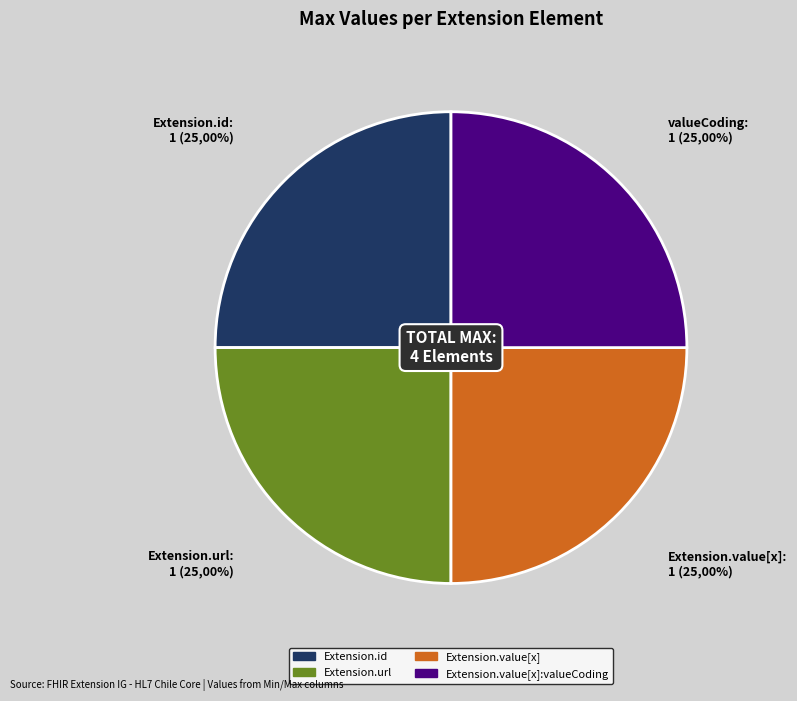

What is the largest slice in the pie chart?

Extension.url